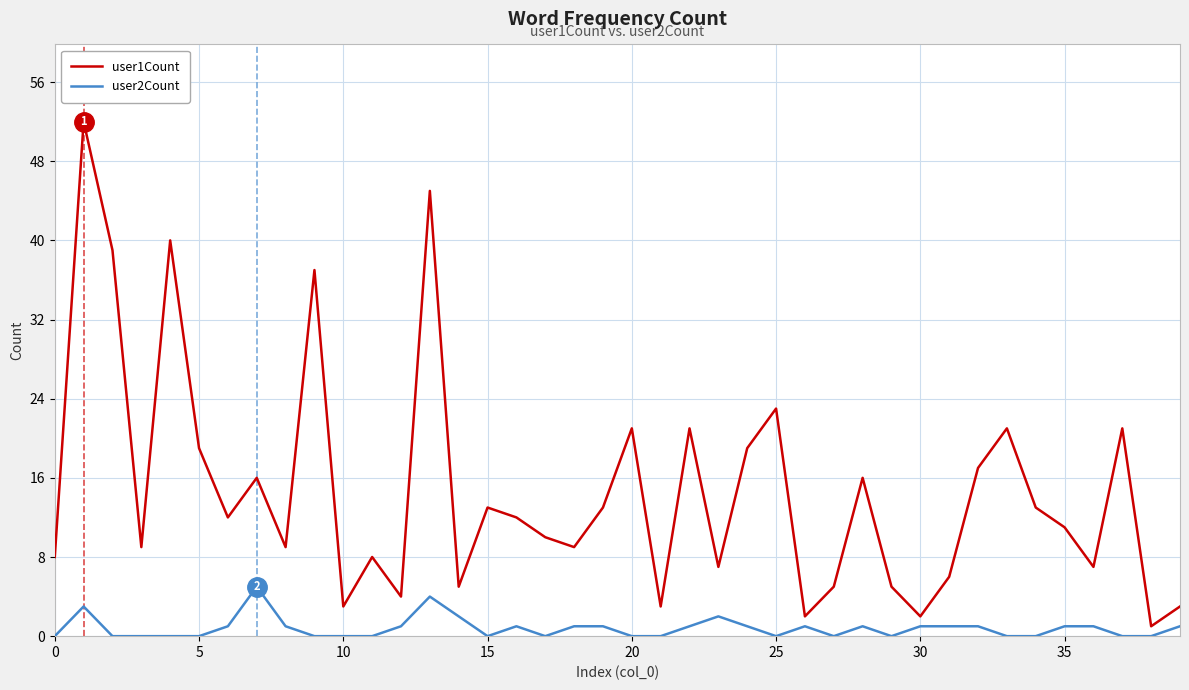

How many lines are shown in the chart?

2